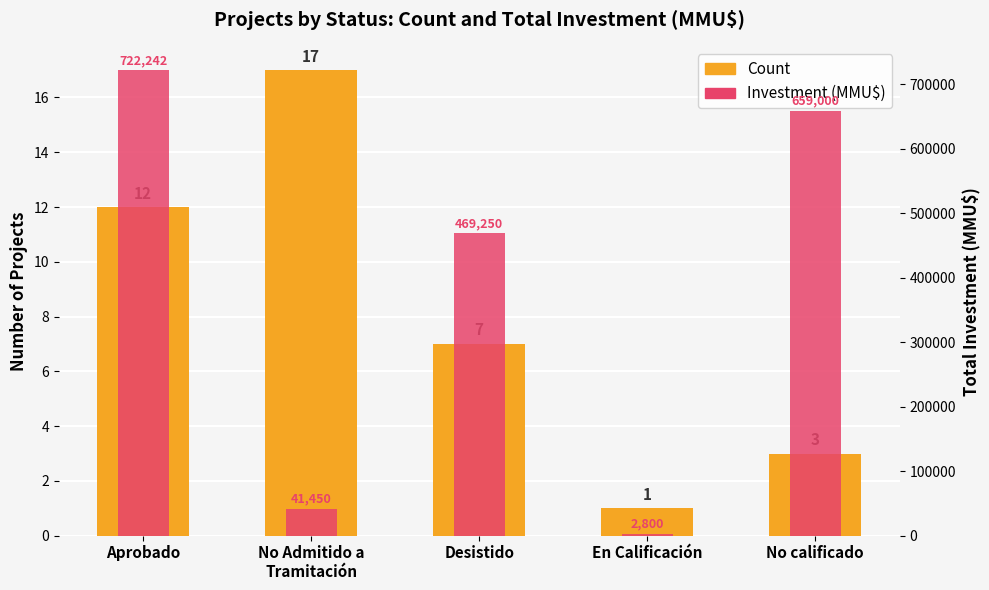

What position from the left is En Calificación?

4